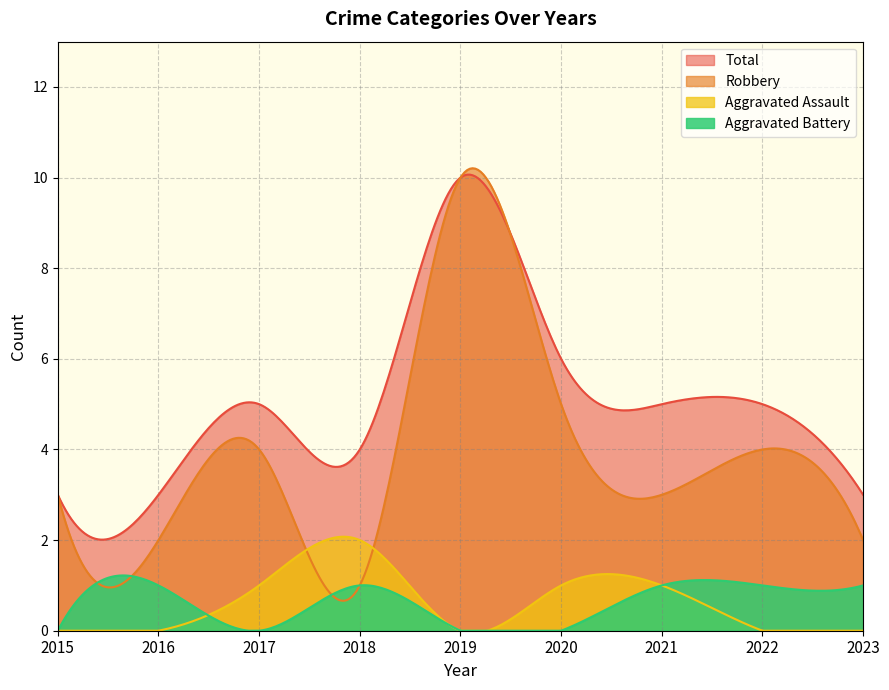

The Robbery series shows 1 at 2016. True or false?

False